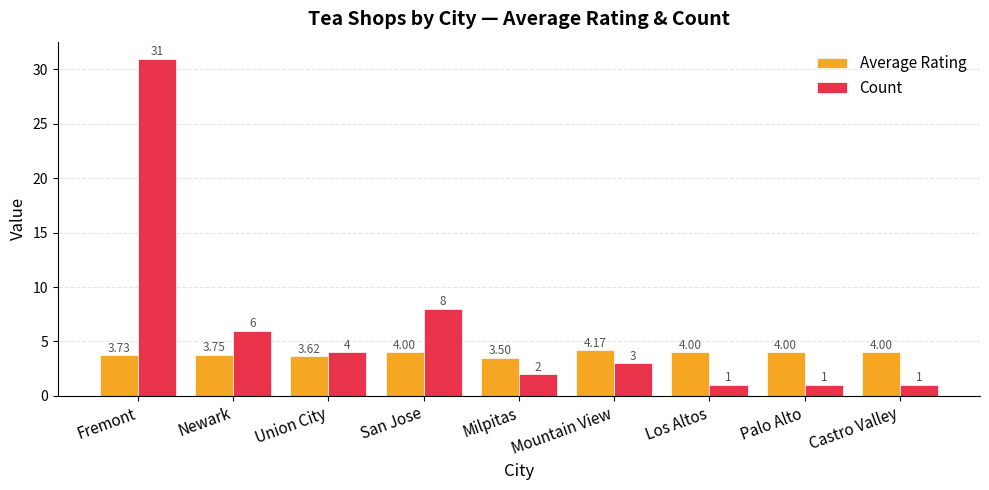

Between Newark and Palo Alto, which series saw the biggest shift?

Count